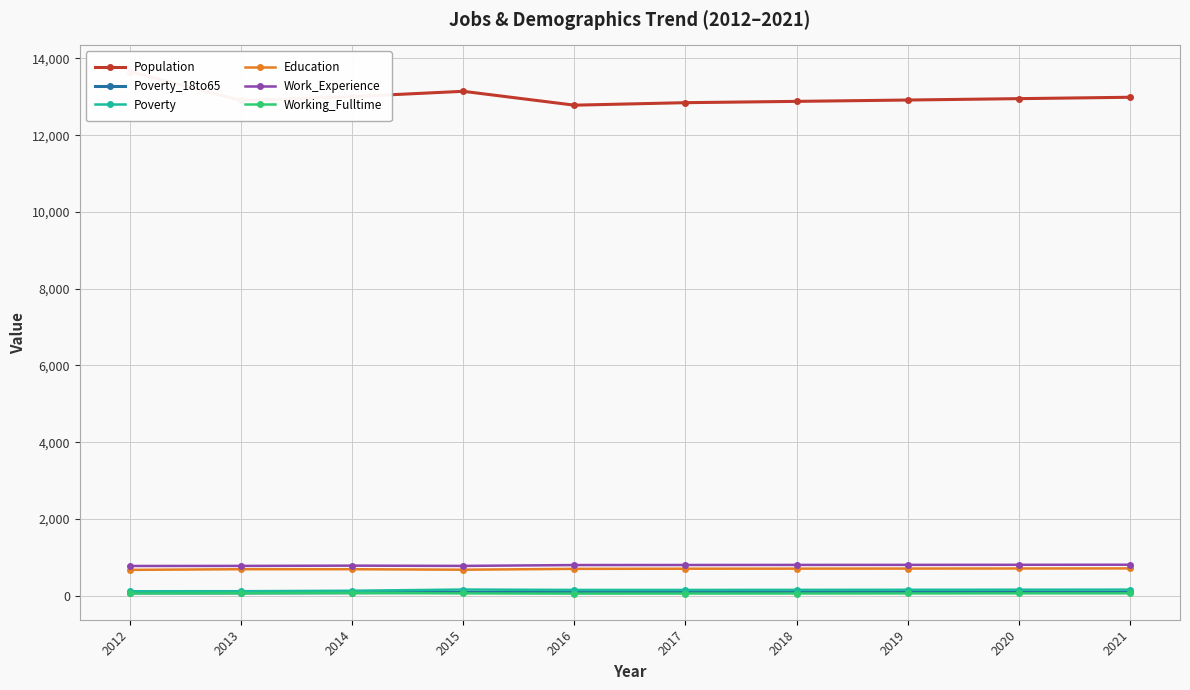

What is the difference between the highest and lowest values at 2020?

12887